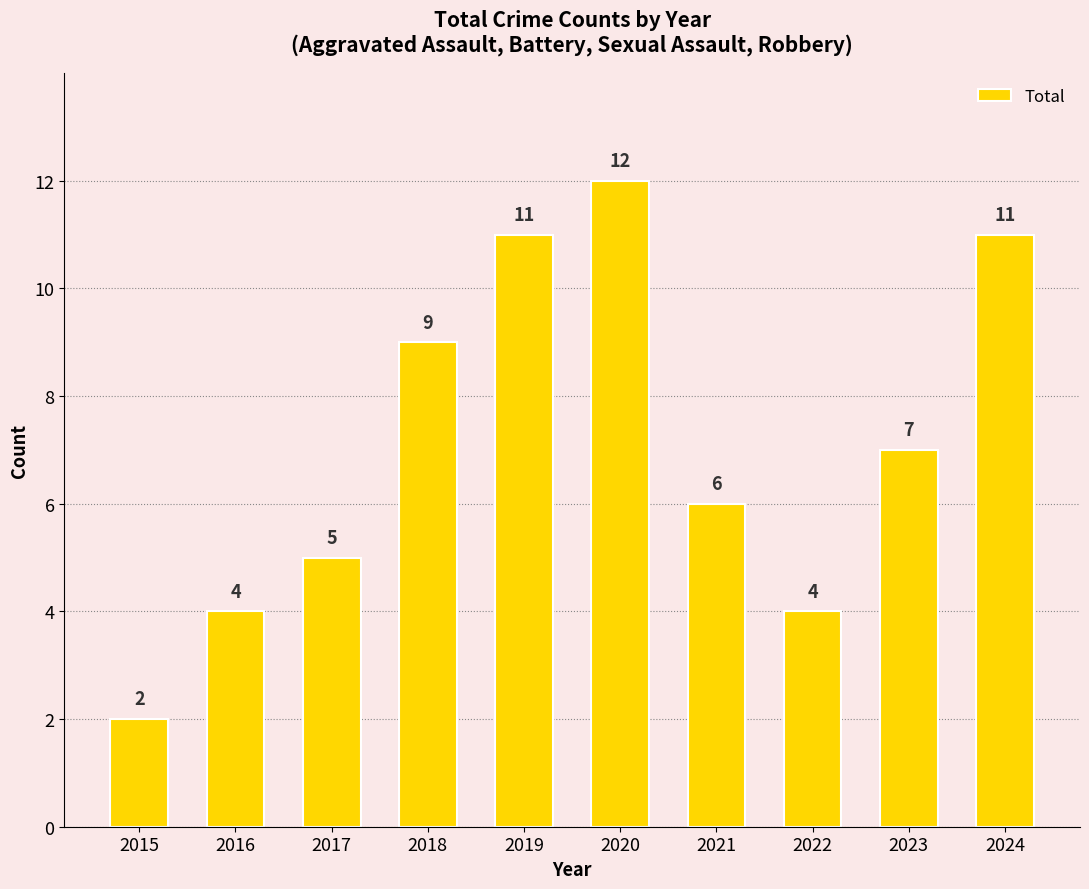

At which category does the chart reach its minimum across all series?

2015